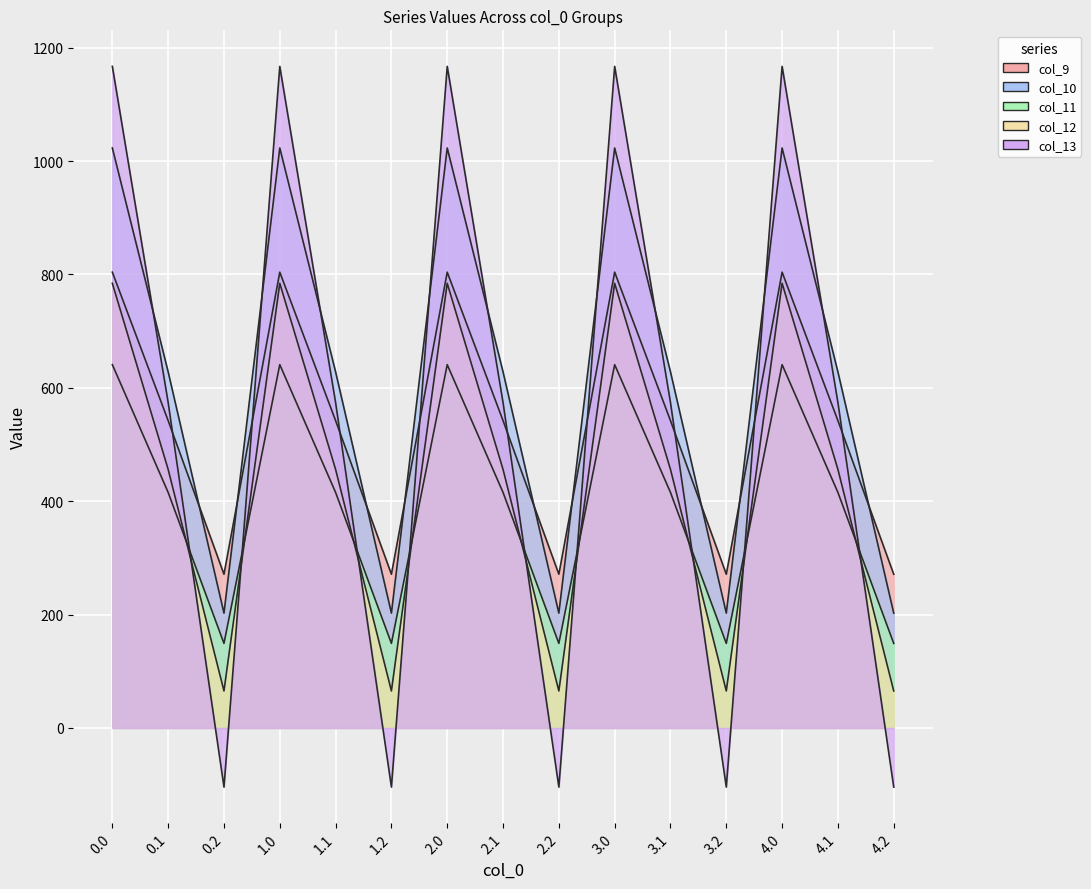

At which label does col_12 reach its minimum?

0.2